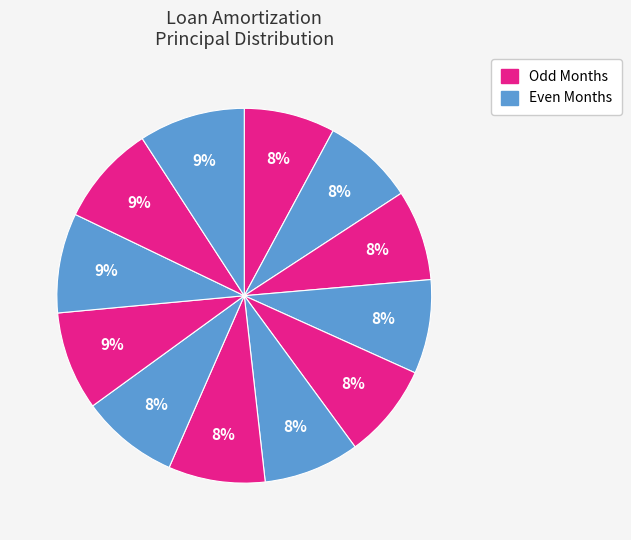

How many segments does this pie chart have?

12